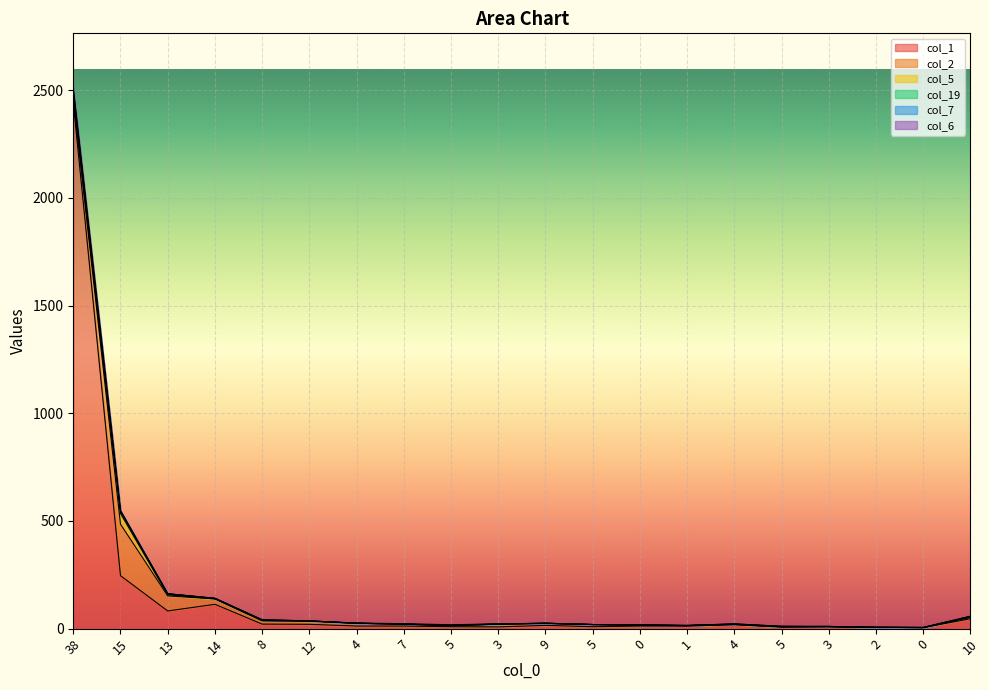

At which label is col_1 closest to 1224?

15